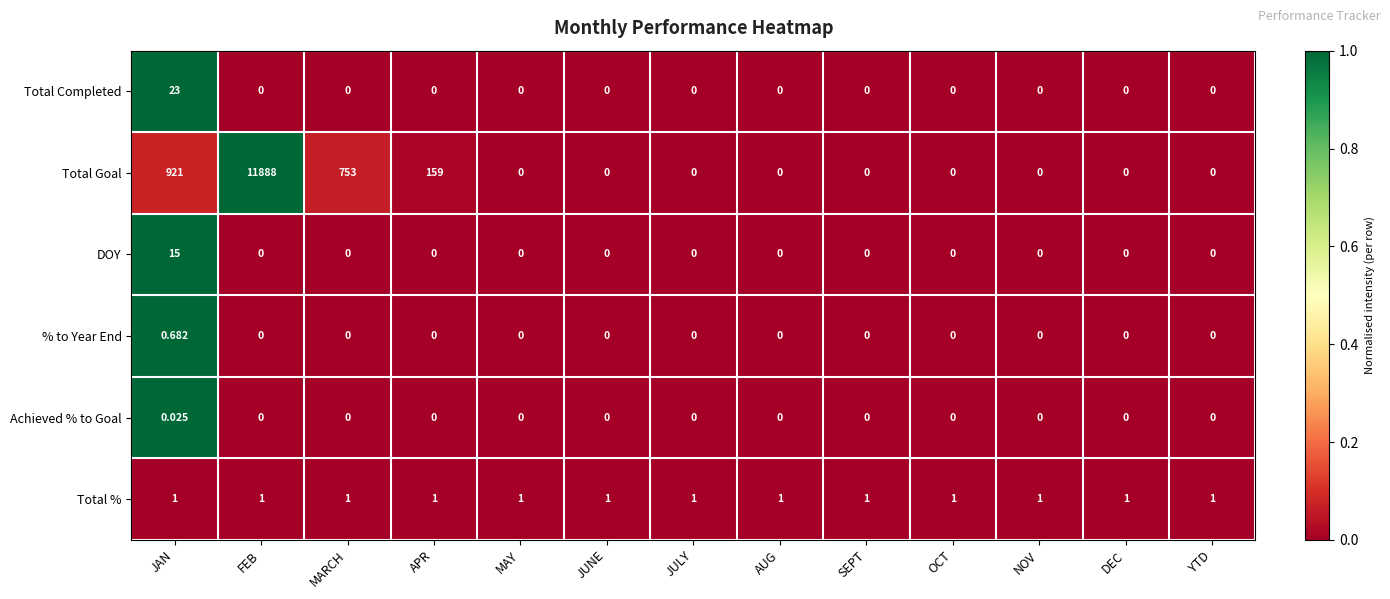

Which label corresponds to the largest value in the chart?

FEB